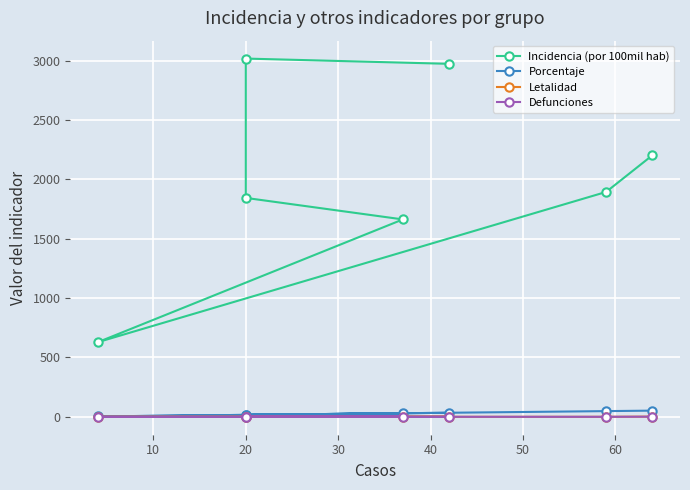

True or false: Letalidad and Incidencia (por 100mil hab) intersect in this chart.

False